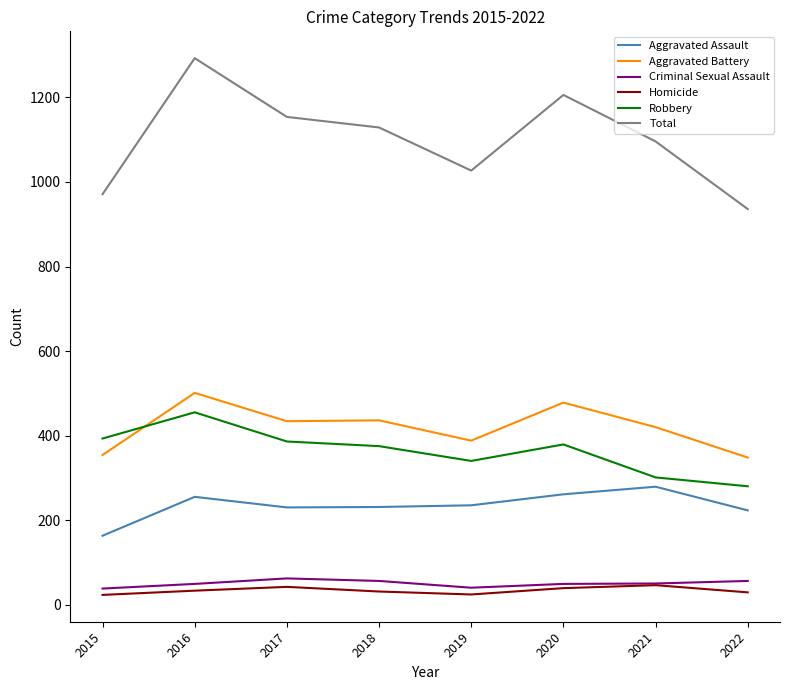

Rank the series by their maximum value, from lowest to highest.

Homicide, Criminal Sexual Assault, Aggravated Assault, Robbery, Aggravated Battery, Total